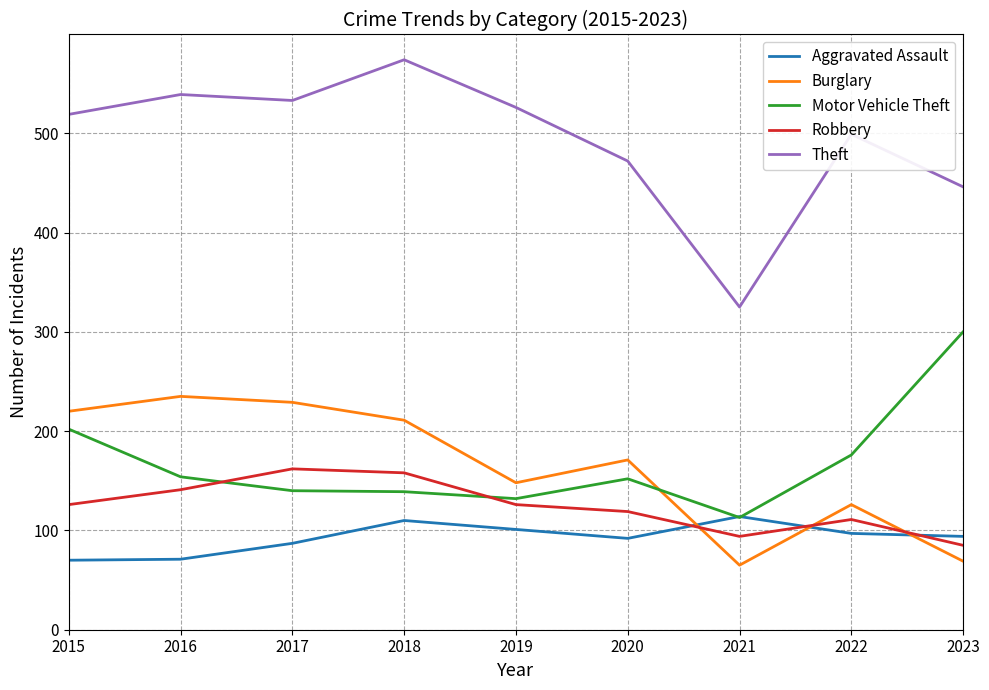

What is the minimum value shown in the chart?

65